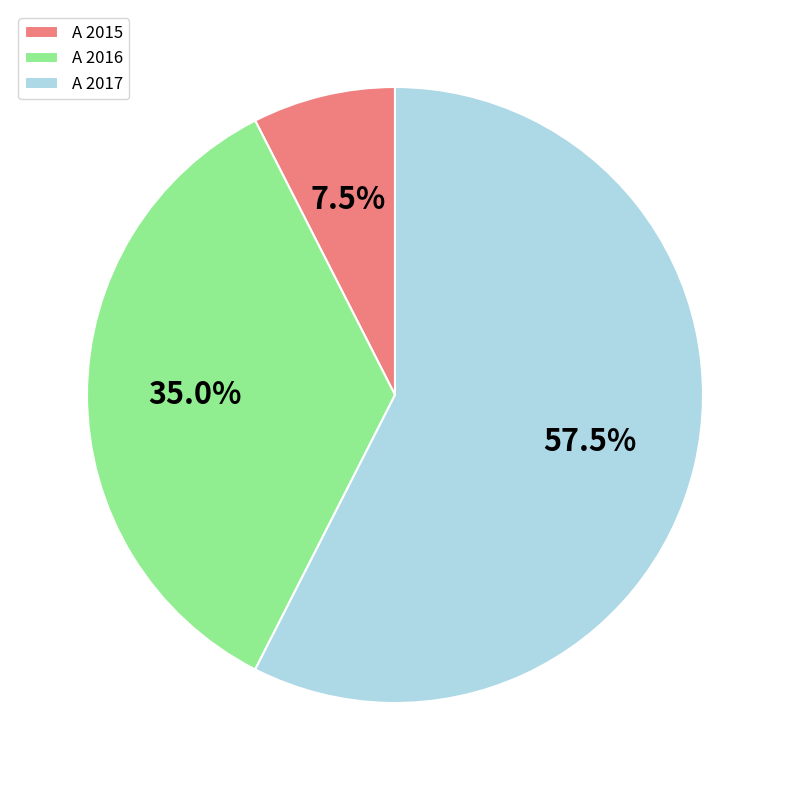

Approximately how many times larger is the value at A 2017 compared to A 2015?

7.7